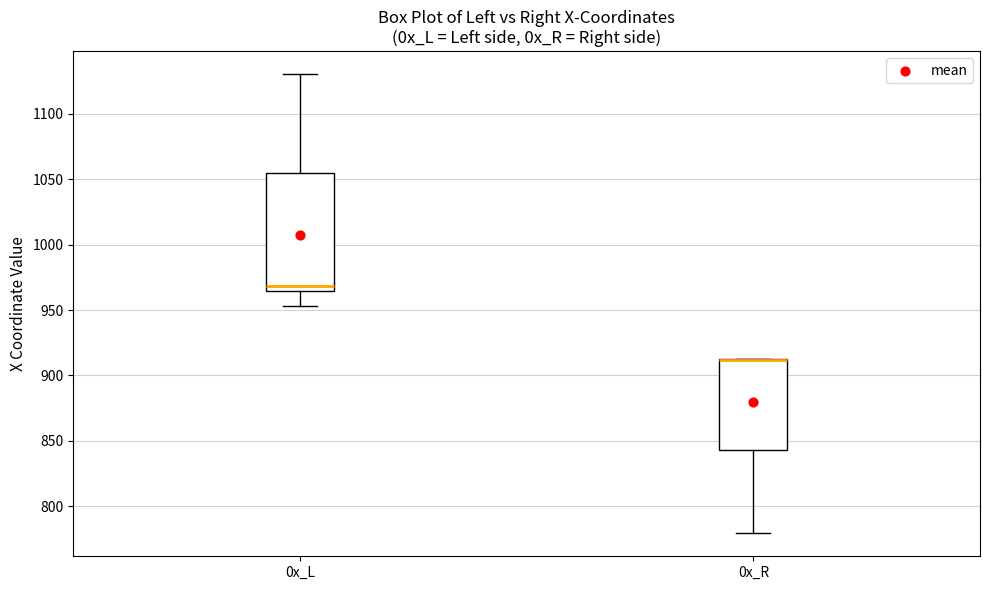

Reading left to right, read every box against the y-axis: the position of its median line, the range the box covers, and the ends of its whiskers. The values are not printed on the chart, so give them approximately, as read against the axis.

0x_L: median 970, box 965 to 1055, whiskers 955 to 1130
0x_R: median 910 (drawn on the box's upper edge), box 845 to 915, whiskers 780 to 915